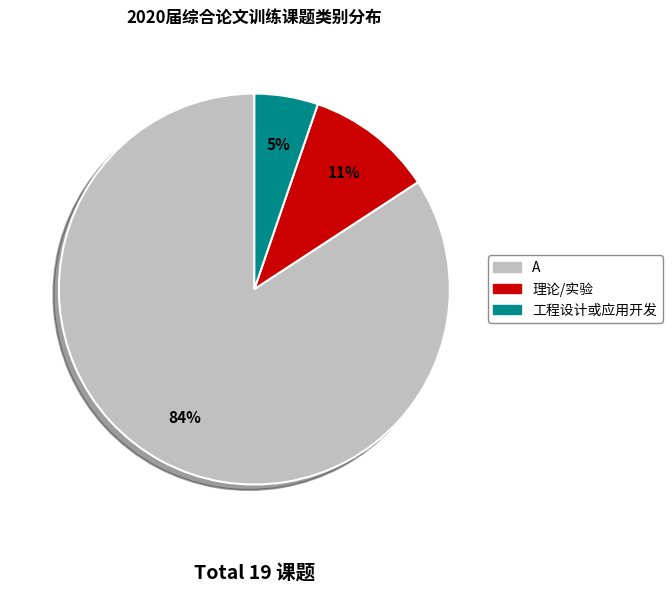

Rank the categories by value from highest to lowest.

A, 理论/实验, 工程设计或应用开发